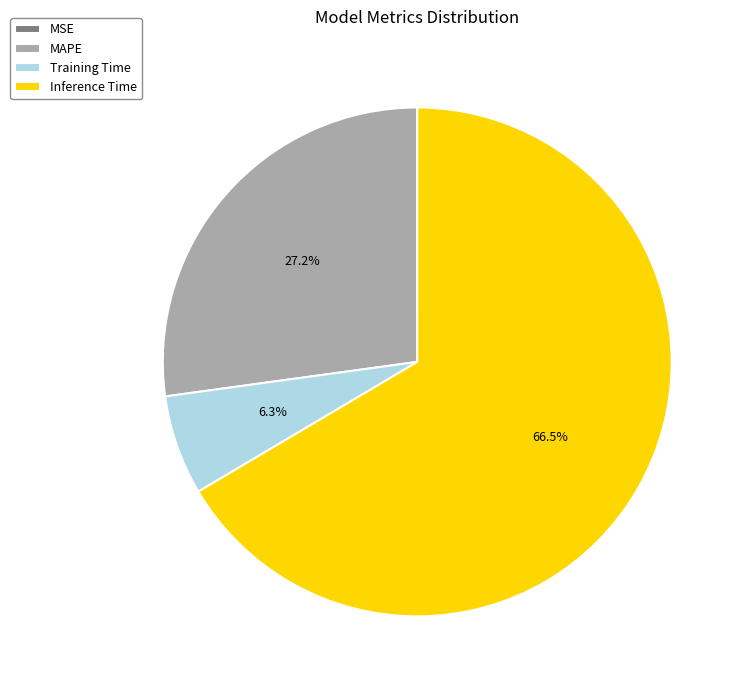

How much of the chart is everything except MAPE?

72.8%